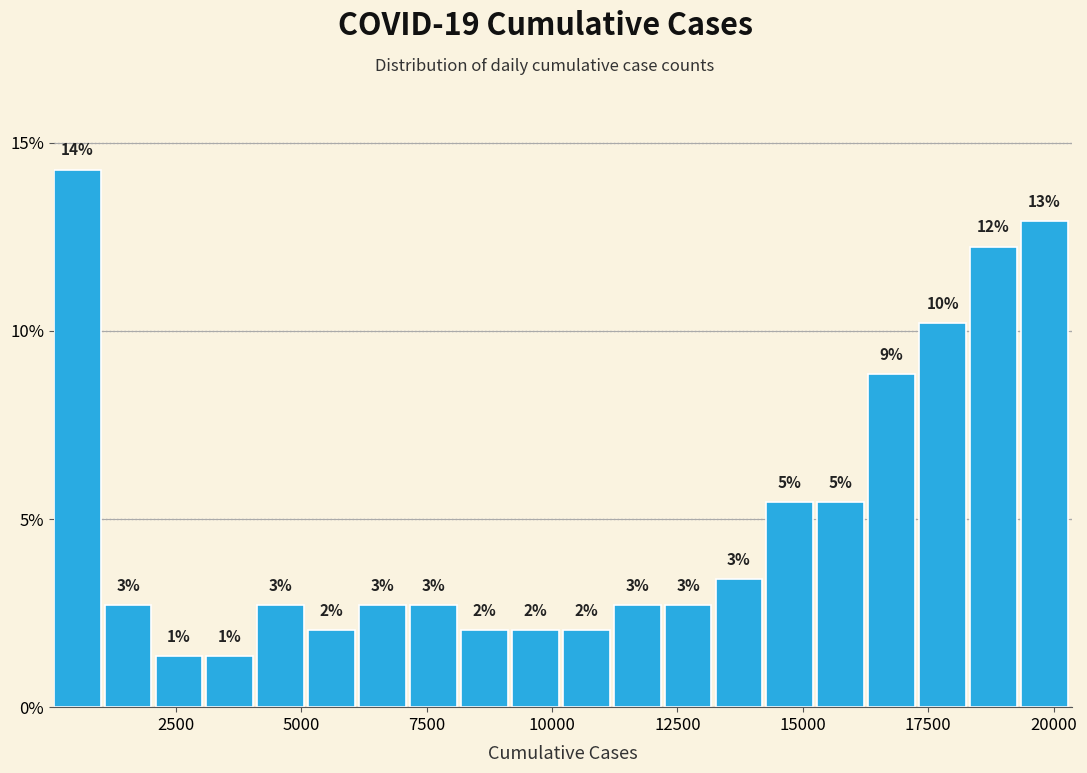

Around what value on the x-axis is the tallest bar? Give the approximate position of its centre, as read against the axis.

500